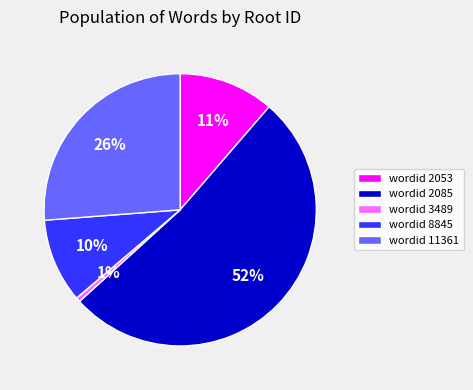

To the nearest percent, what is the difference between the largest and smallest slice percentages?

51%